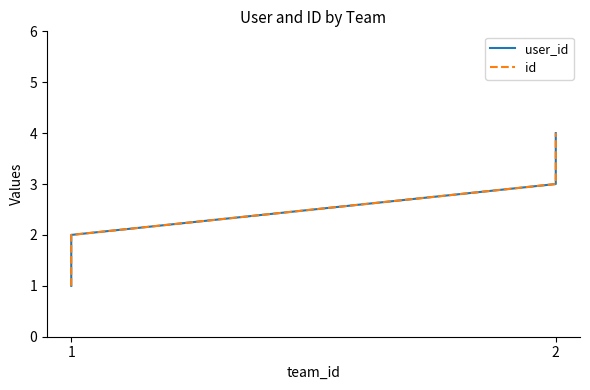

Which series has the largest total across all categories?

user_id